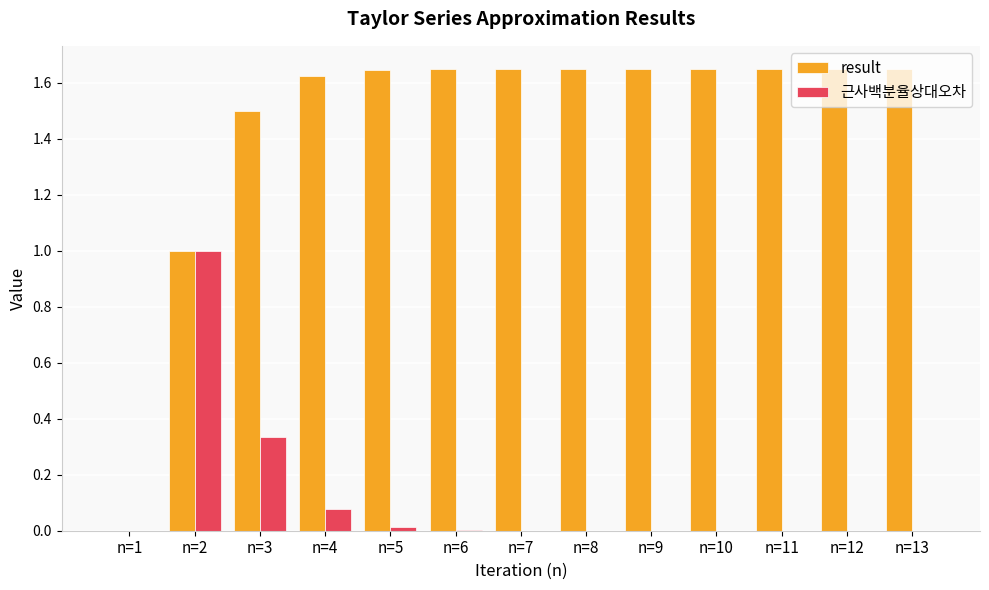

Are the bars horizontal?

No